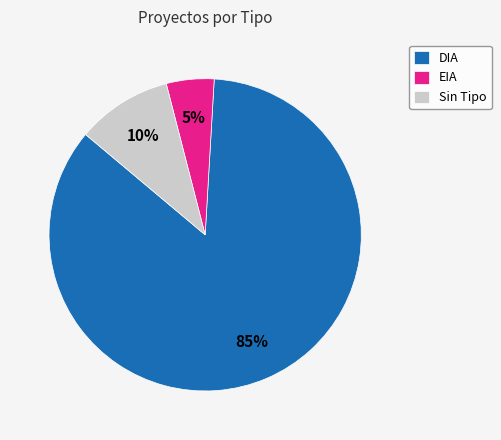

Does any single category account for the majority?

Yes